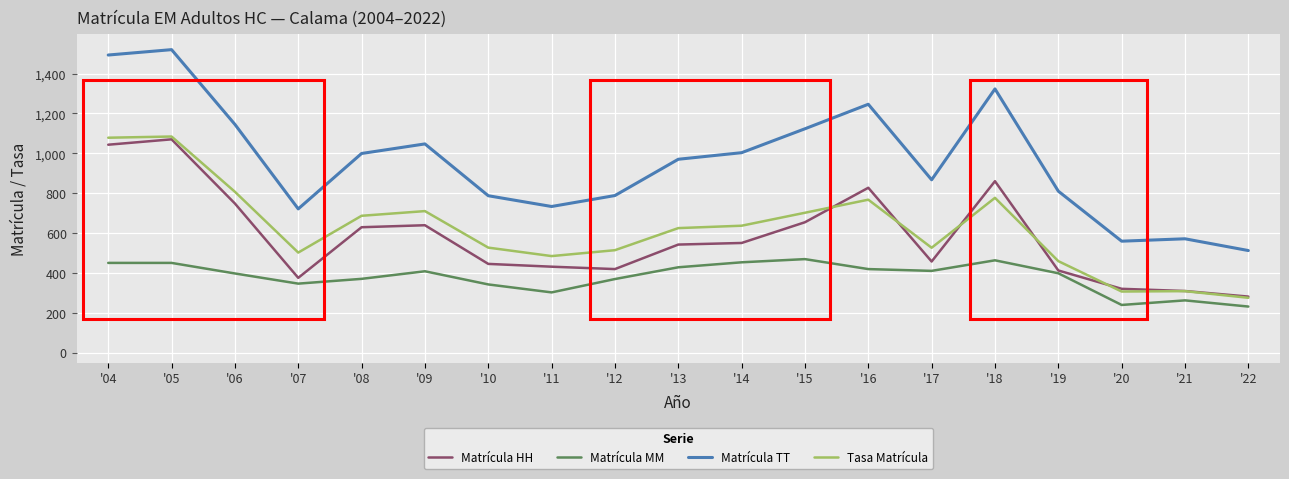

Which series has the widest spread of values?

Matrícula TT